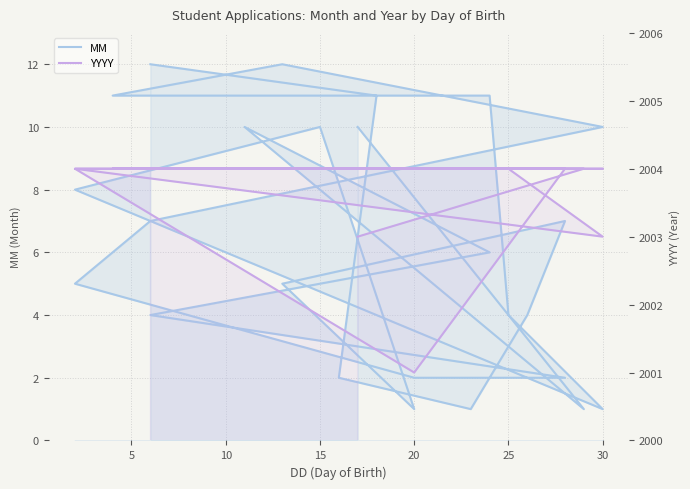

At how many categories does at least one series exceed 1857?

26